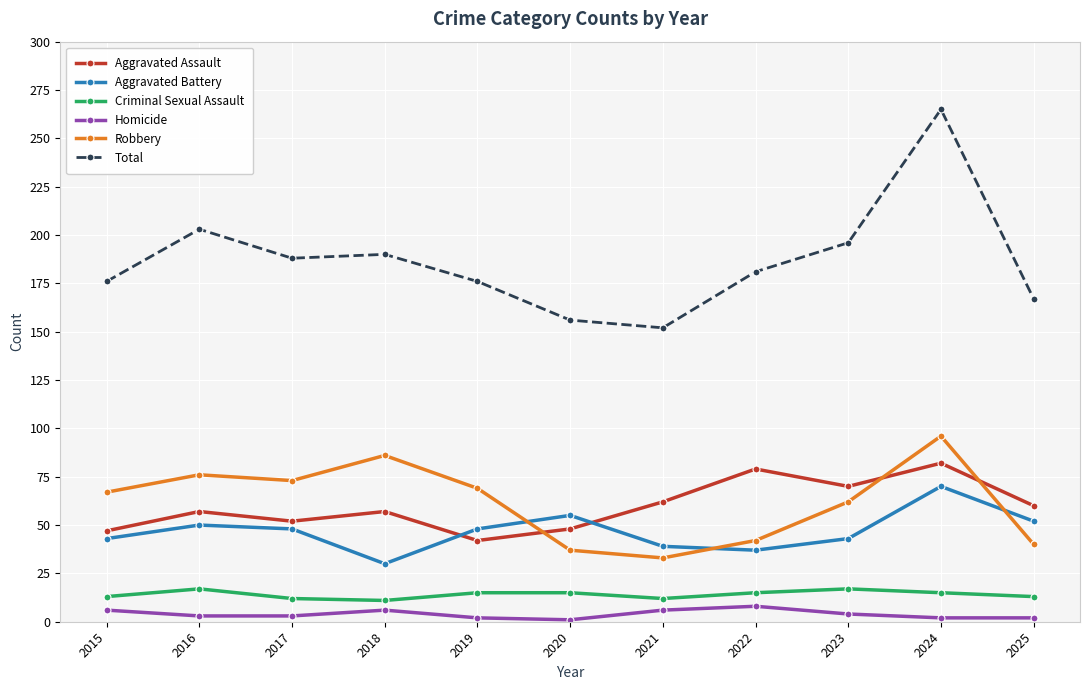

Between 2017 and 2020, which series saw the biggest shift?

Robbery